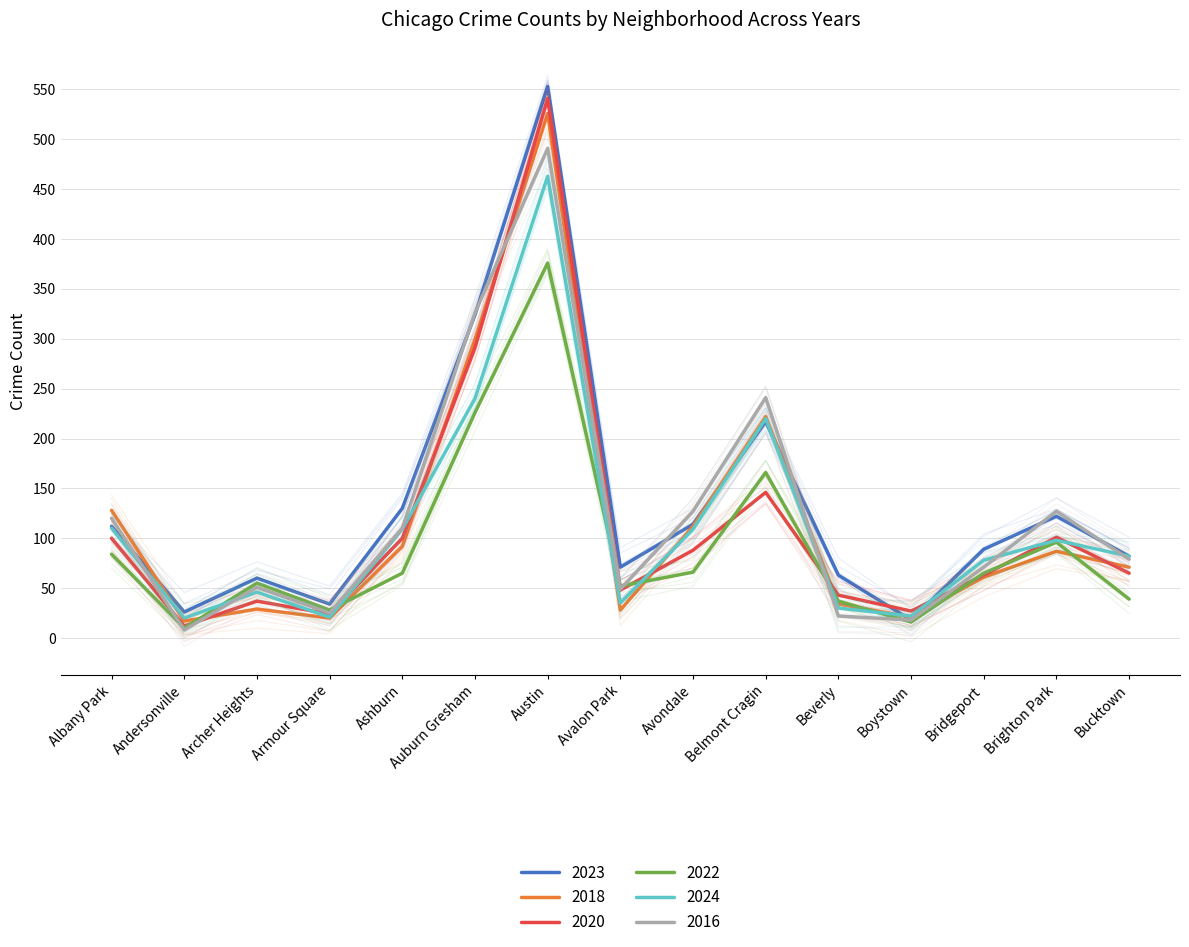

Is this an area chart (filled region under the line)?

No